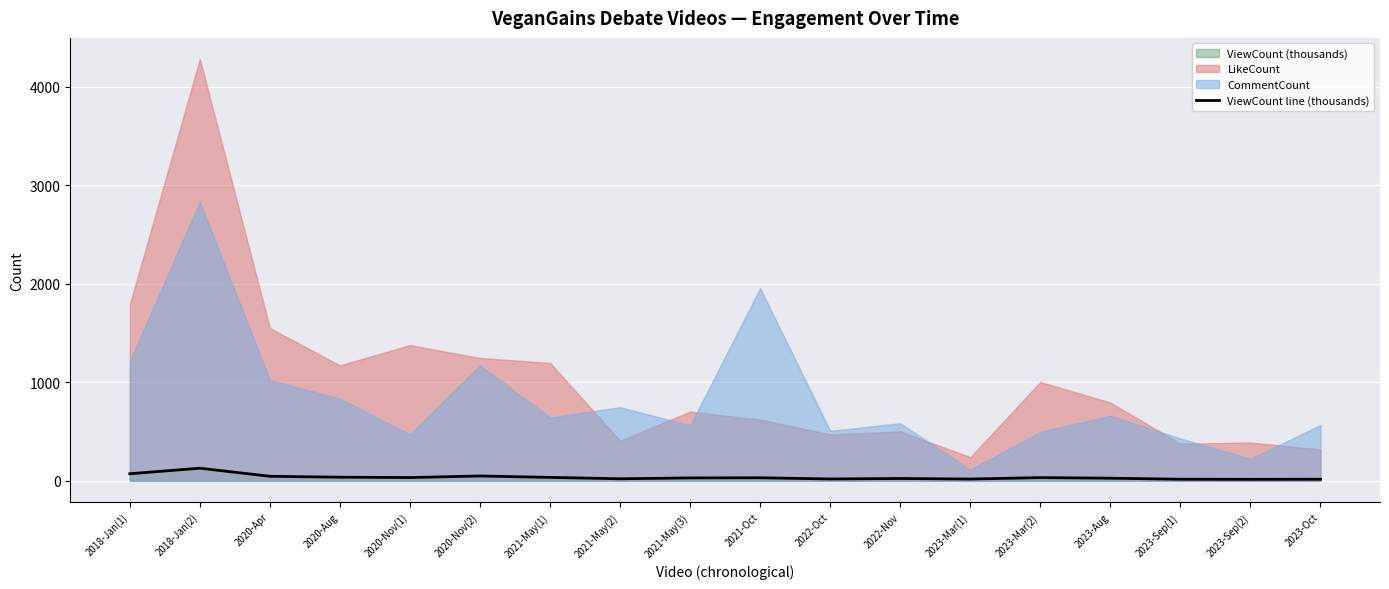

Reading left to right, list all the values displayed in this chart.

71.0	127.1	45.1	35.8	32.3	48.3	33.7	19.8	28.5	30.0	17.8	22.7	17.1	31.7	25.6	15.2	14.2	15.2